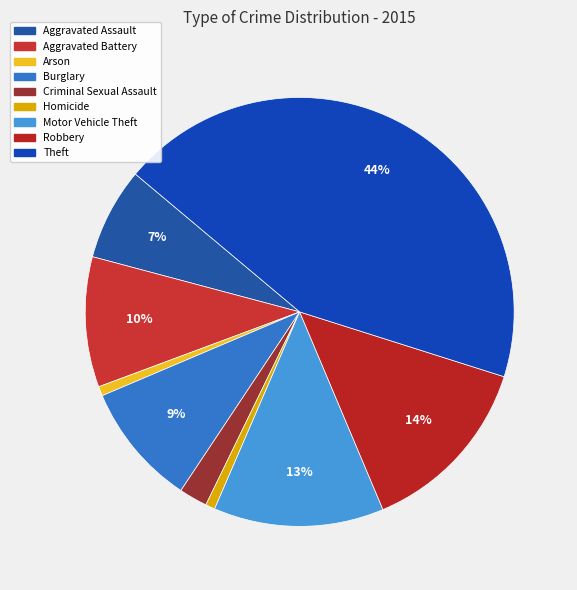

Rank the categories by value from highest to lowest.

Theft, Robbery, Motor Vehicle Theft, Aggravated Battery, Burglary, Aggravated Assault, Criminal Sexual Assault, Arson, Homicide